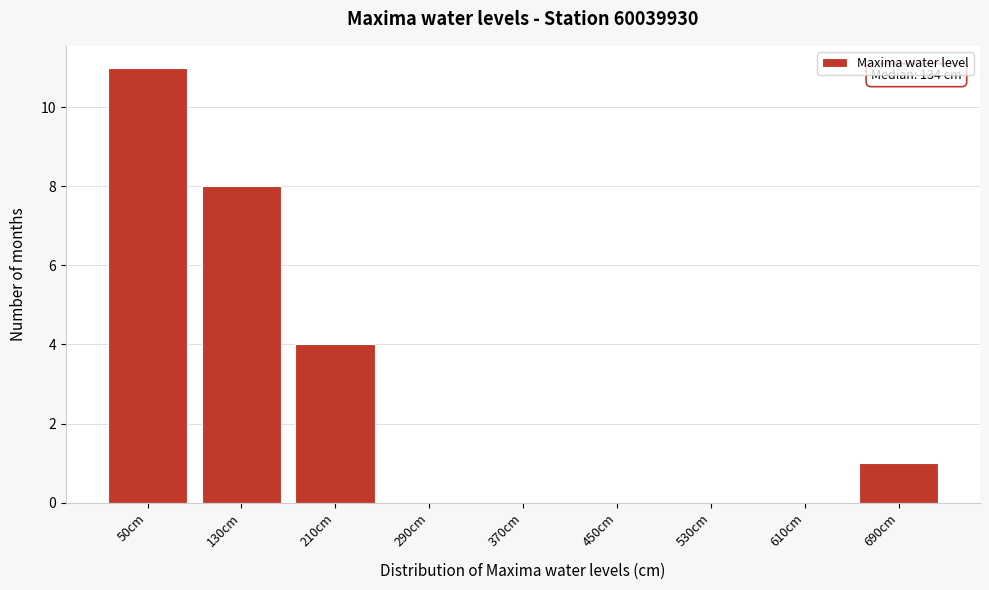

Reading left to right, what are all the values shown in this chart?

50cm=11	130cm=8	210cm=4	290cm=0	370cm=0	450cm=0	530cm=0	610cm=0	690cm=1